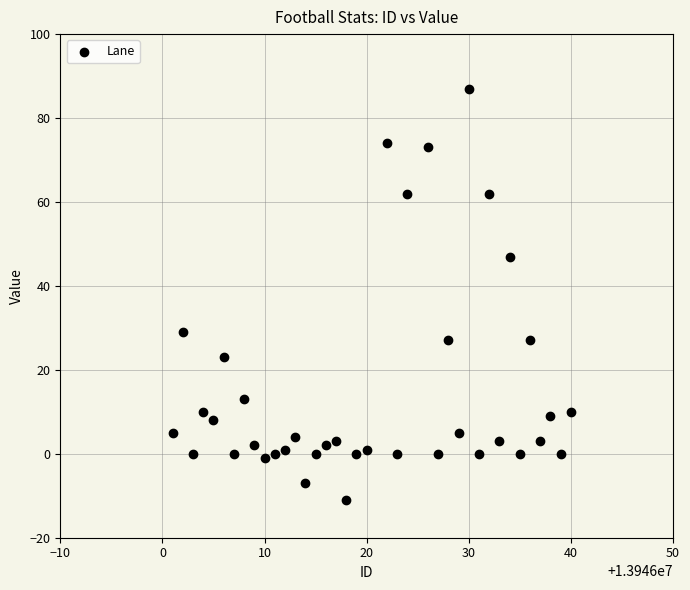

What is the range of Y values (max minus min)?

98